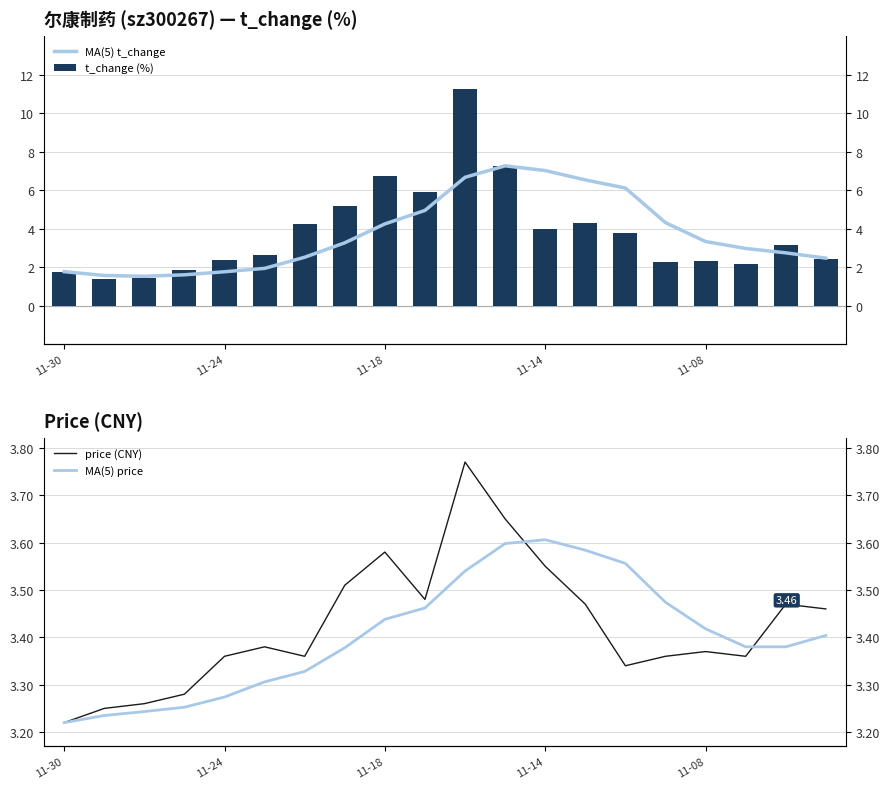

How many series are shown in this chart?

4